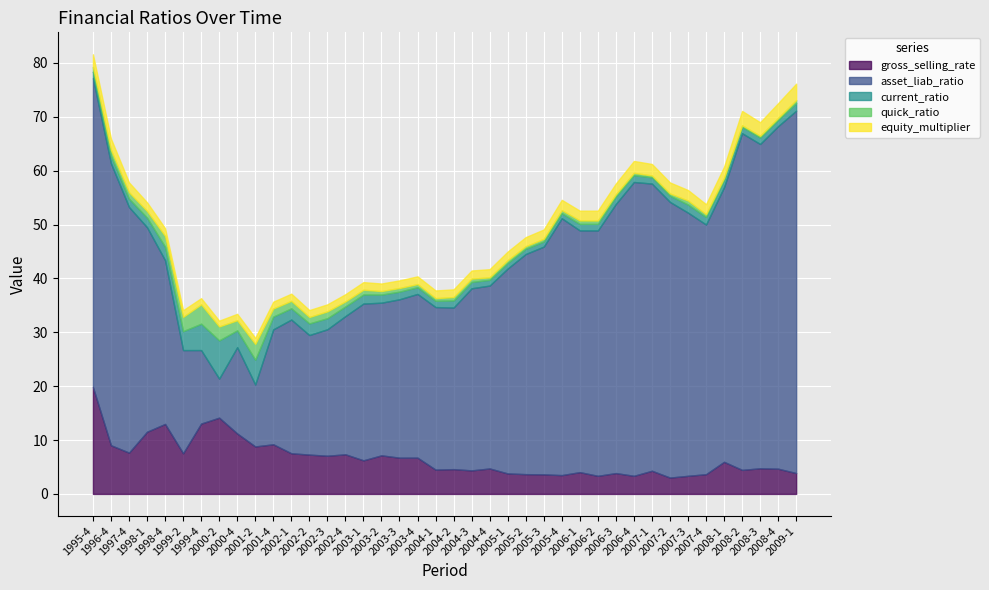

What position from the left is 2005-2?

25